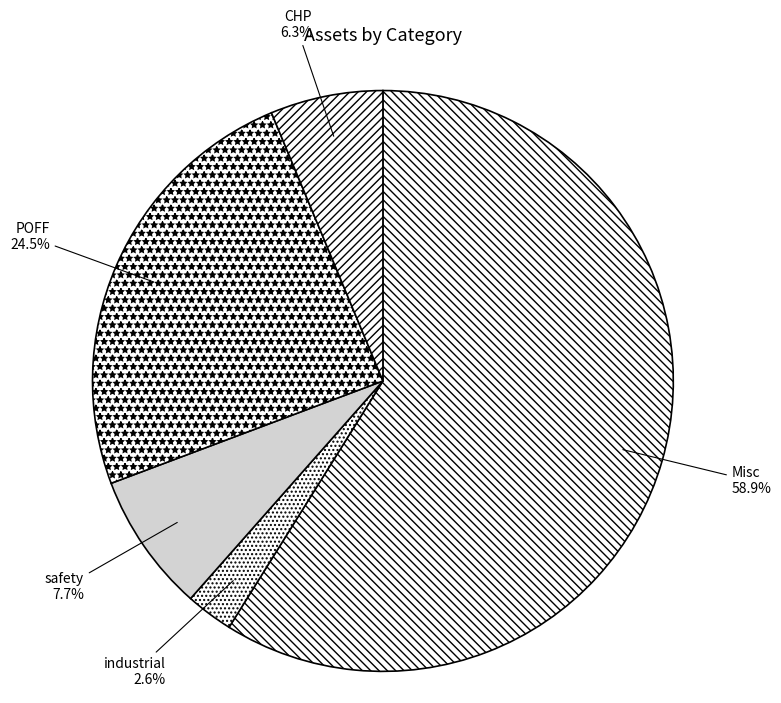

Is it true that POFF is 32% of the pie?

False